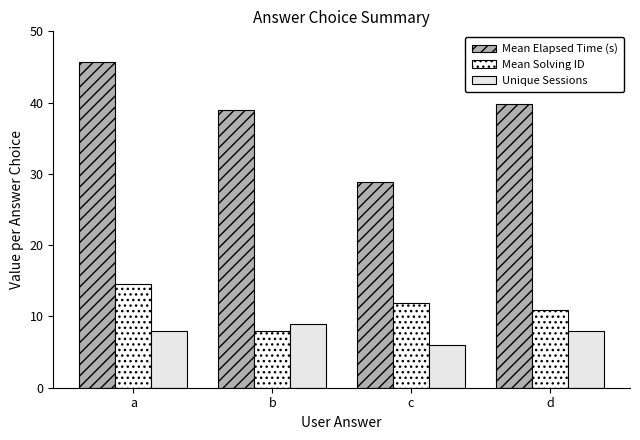

What is the difference between the Mean Solving ID values at b and a?

6.6